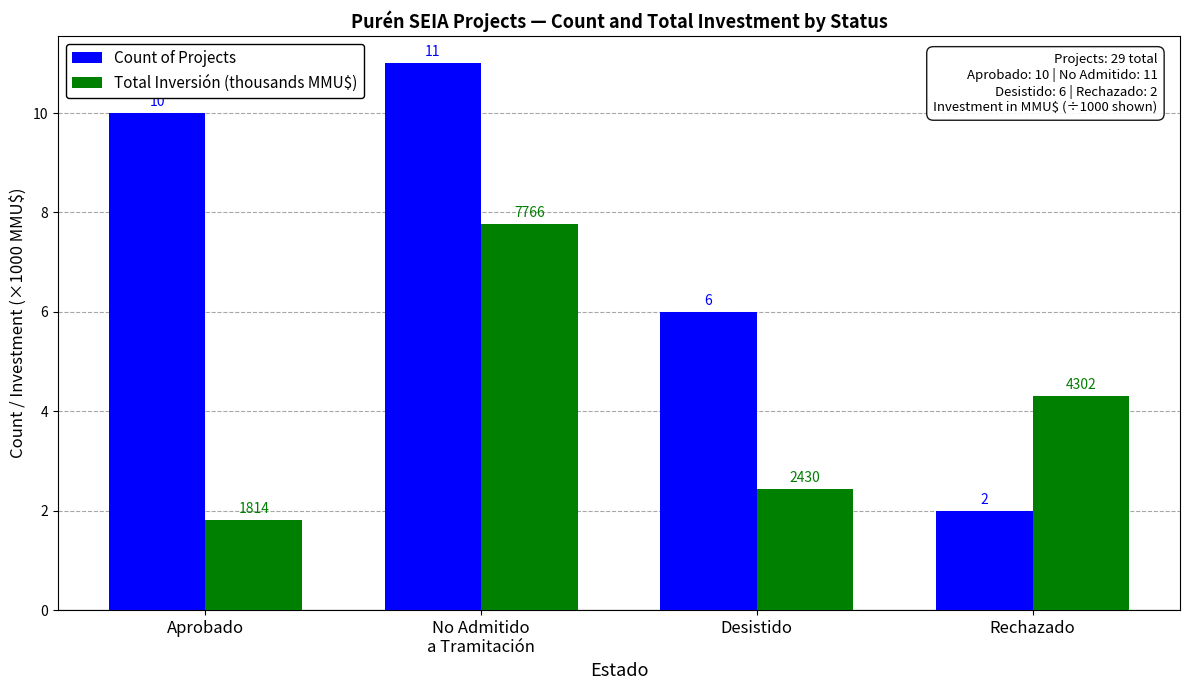

Read the Count of Projects value at Rechazado.

2.0